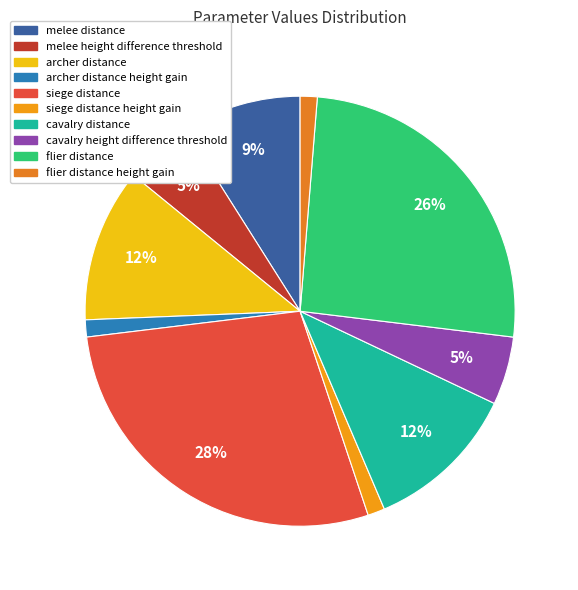

Rank the categories by value from lowest to highest.

archer_distance_height_gain, siege_distance_height_gain, flier_distance_height_gain, melee_height_difference_threshold, cavalry_height_difference_threshold, melee_distance, archer_distance, cavalry_distance, flier_distance, siege_distance